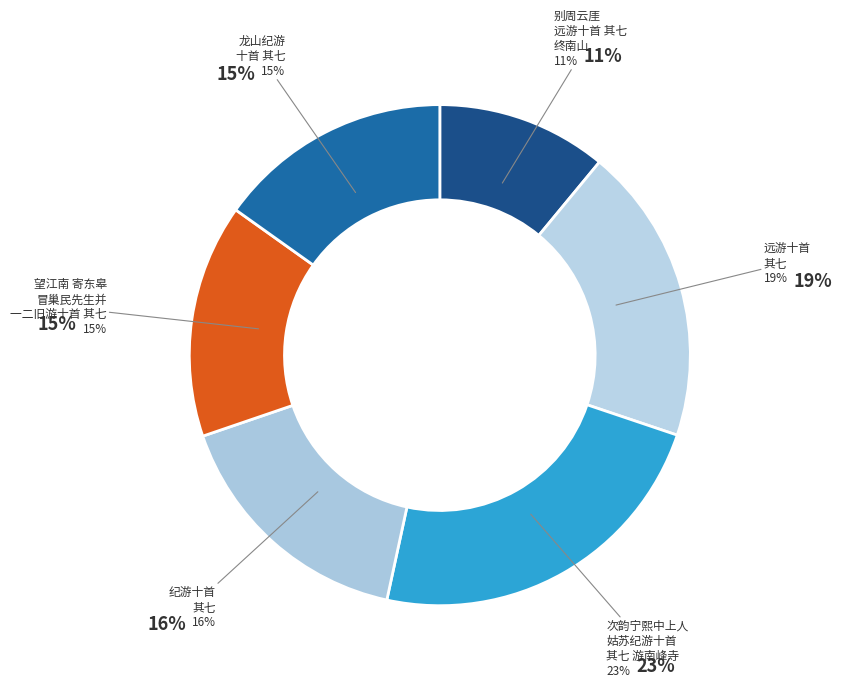

Do 龙山纪游十首 其七 and 远游十首 其七 together represent more than half of the pie?

No